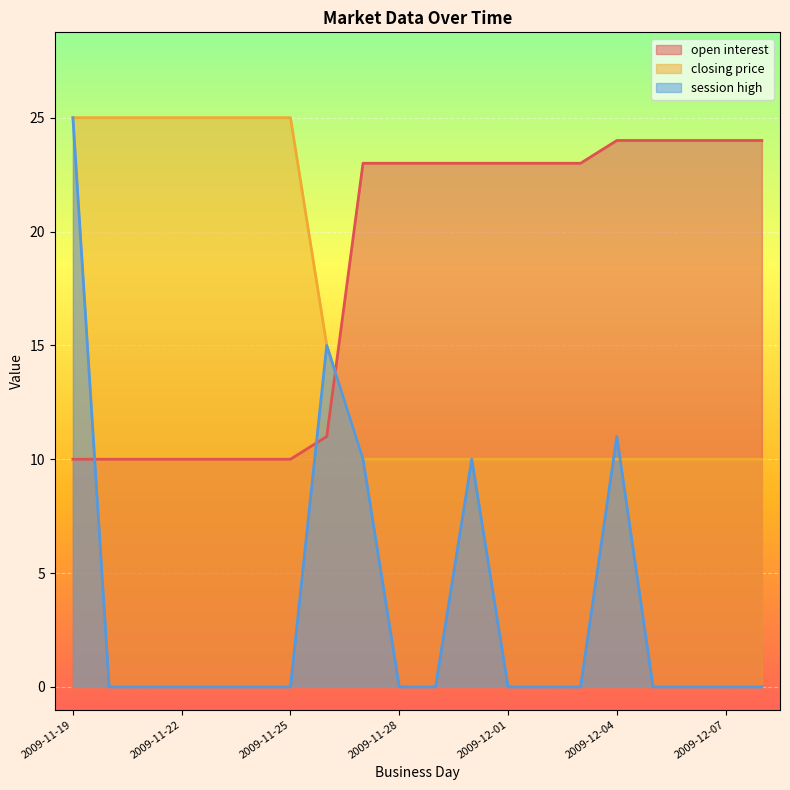

Between 2009-11-22 and 2009-12-03, which is larger?

2009-12-03